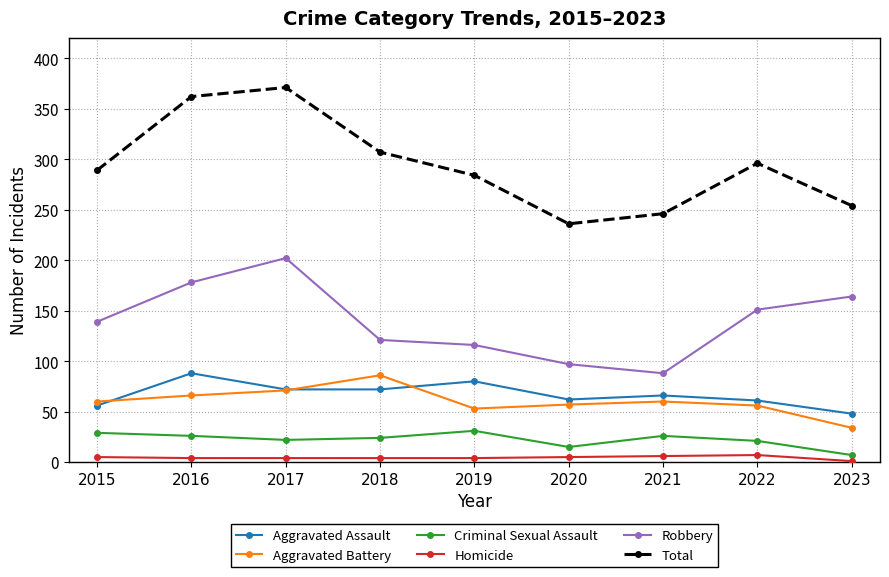

How many series are shown in this chart?

6